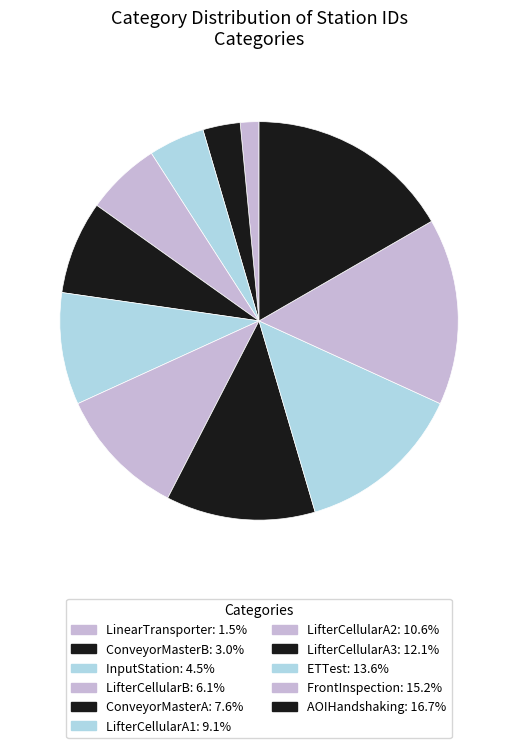

Count the number of slices in the pie.

11